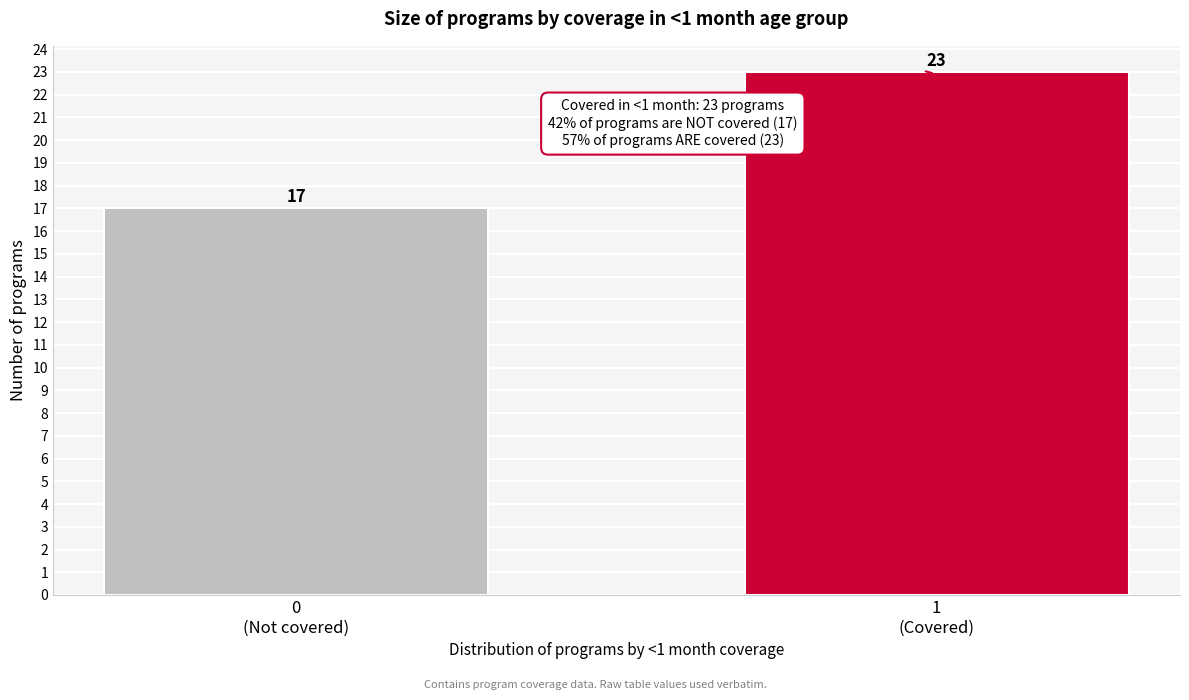

What is the value of the 1st bar from the left?

17